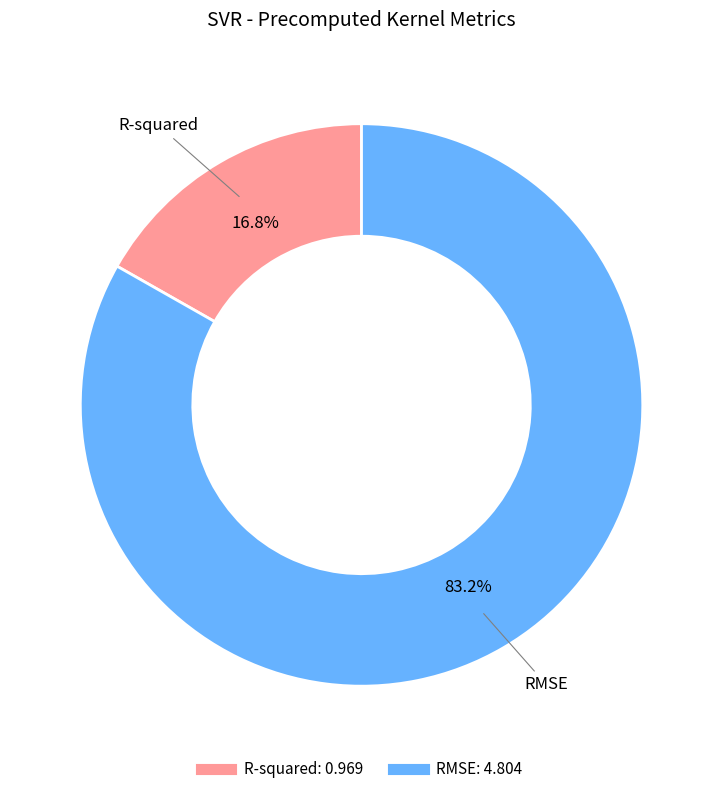

Count the number of slices in the pie.

2